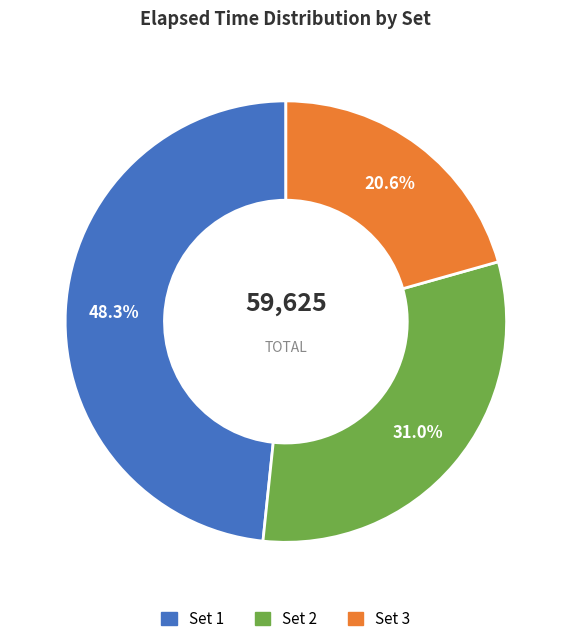

To the nearest percent, what is the difference between the largest and smallest slice percentages?

28%